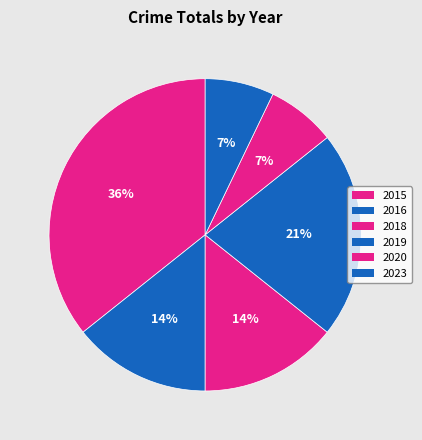

How many segments does this pie chart have?

6